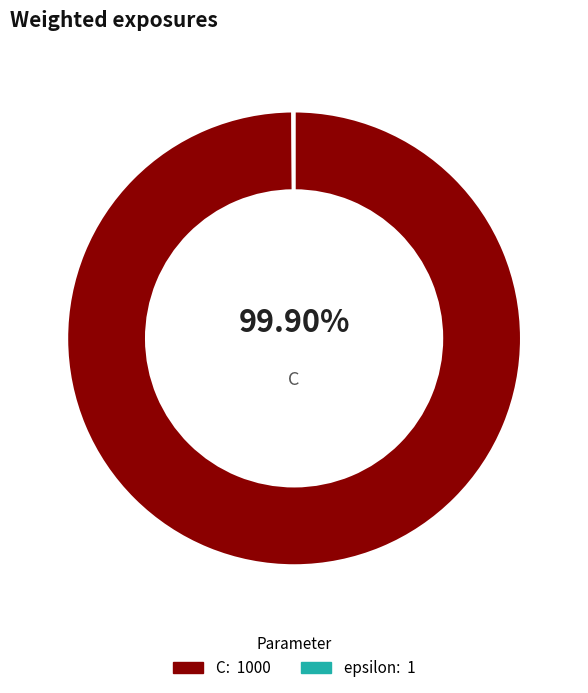

To the nearest percent, what portion does C represent?

100%